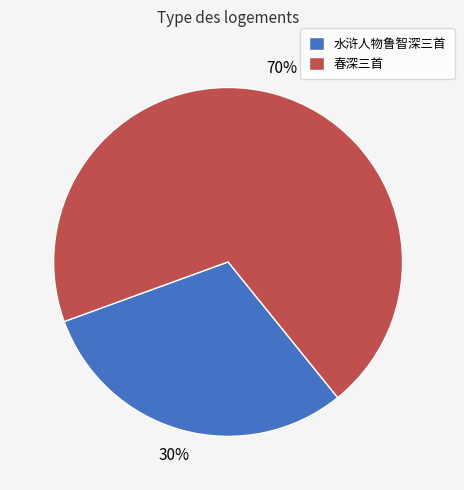

Combined, do 水浒人物鲁智深三首 and 春深三首 account for over 50%?

Yes